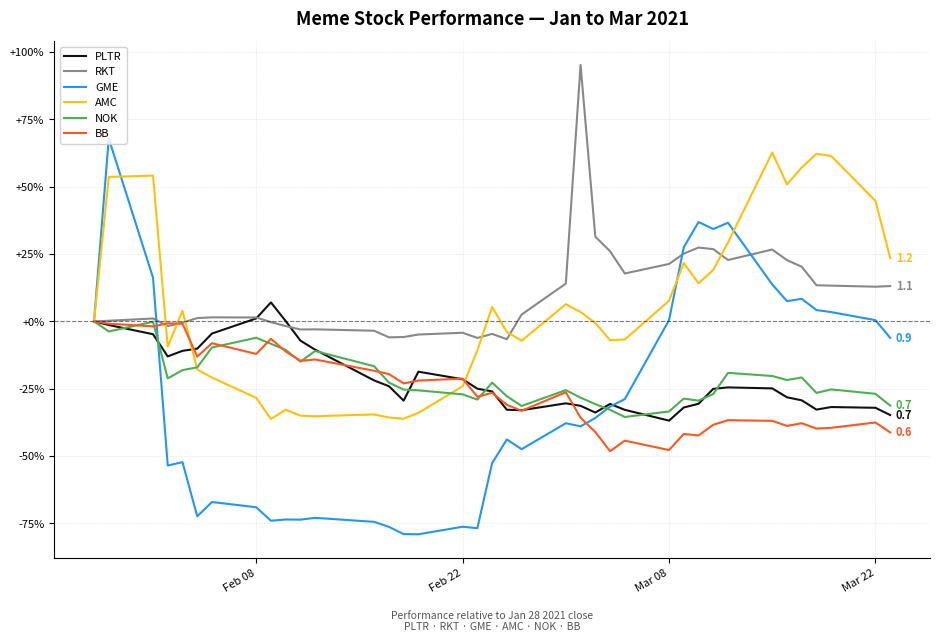

Which series has the largest range (max minus min)?

GME